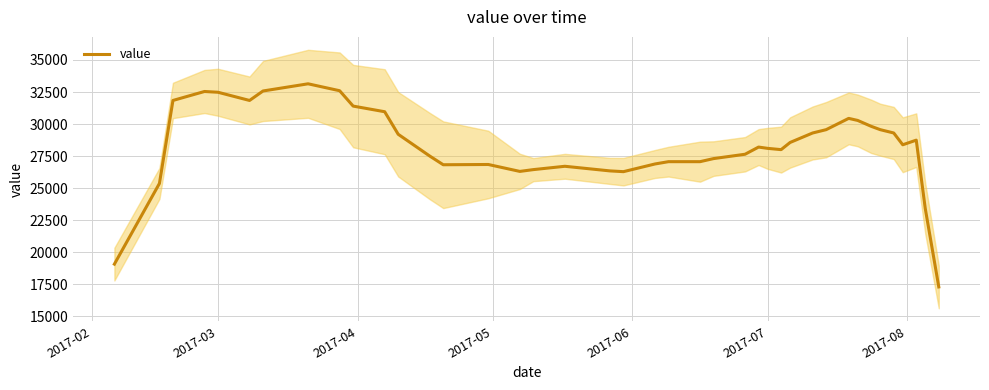

What is the lowest value of the value series?

17280